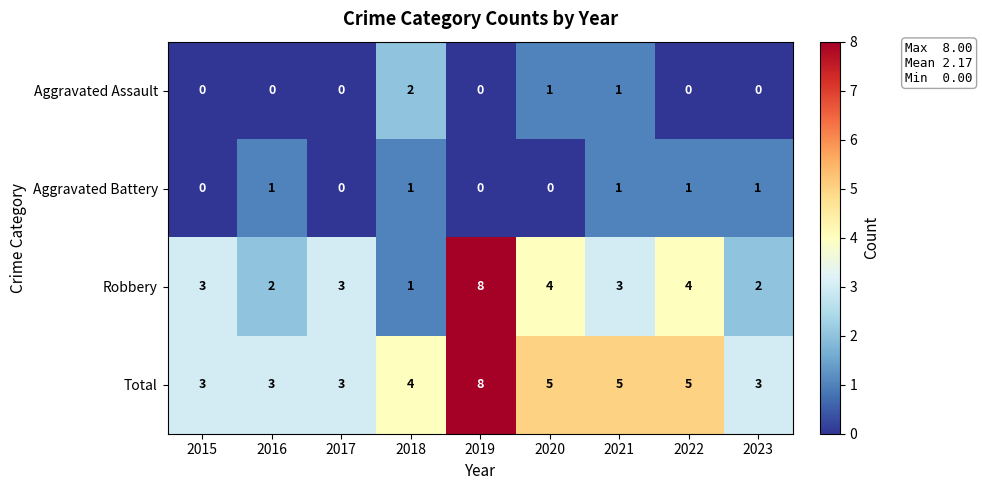

What is the total value across all series at 2018?

8